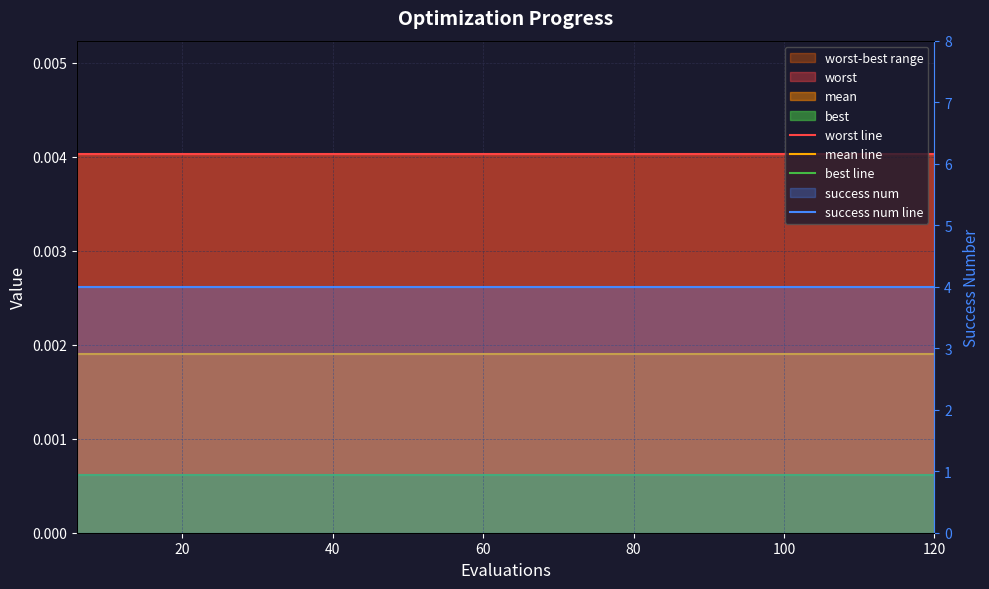

True or false: mean line has more than 1 points higher than both neighbors.

False